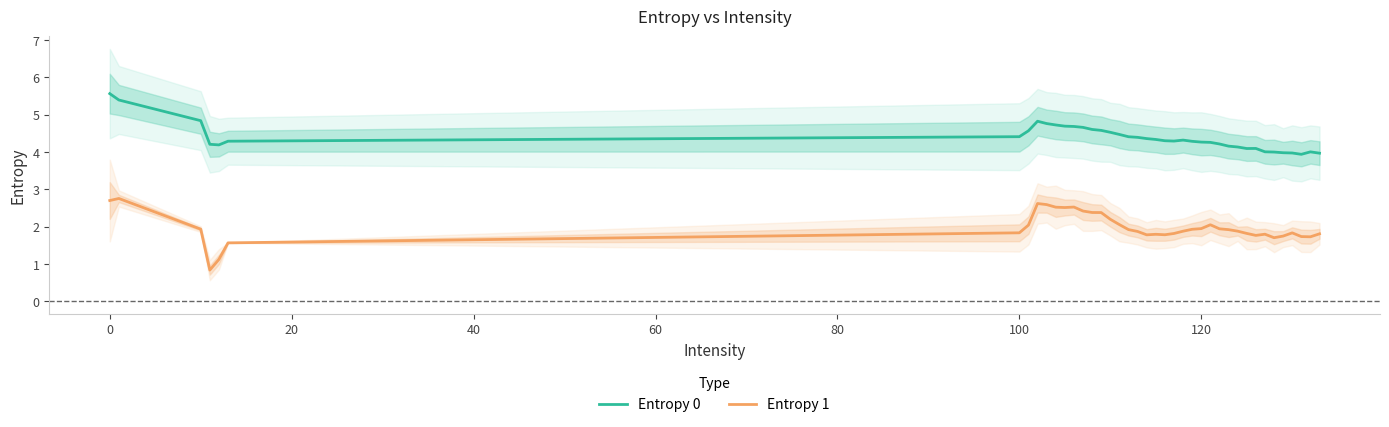

What is the value of the Entropy 0 point at the 15th from the left?

4.6